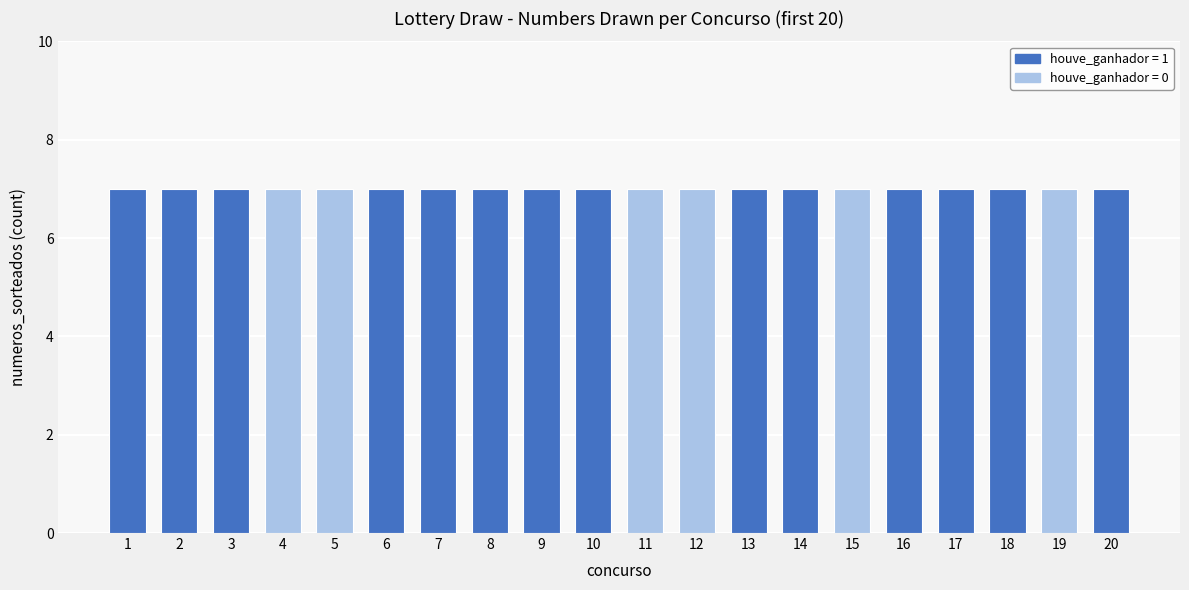

Rank the categories by value from lowest to highest.

4, 5, 11, 12, 15, 19, 1, 2, 3, 6, 7, 8, 9, 10, 13, 14, 16, 17, 18, 20